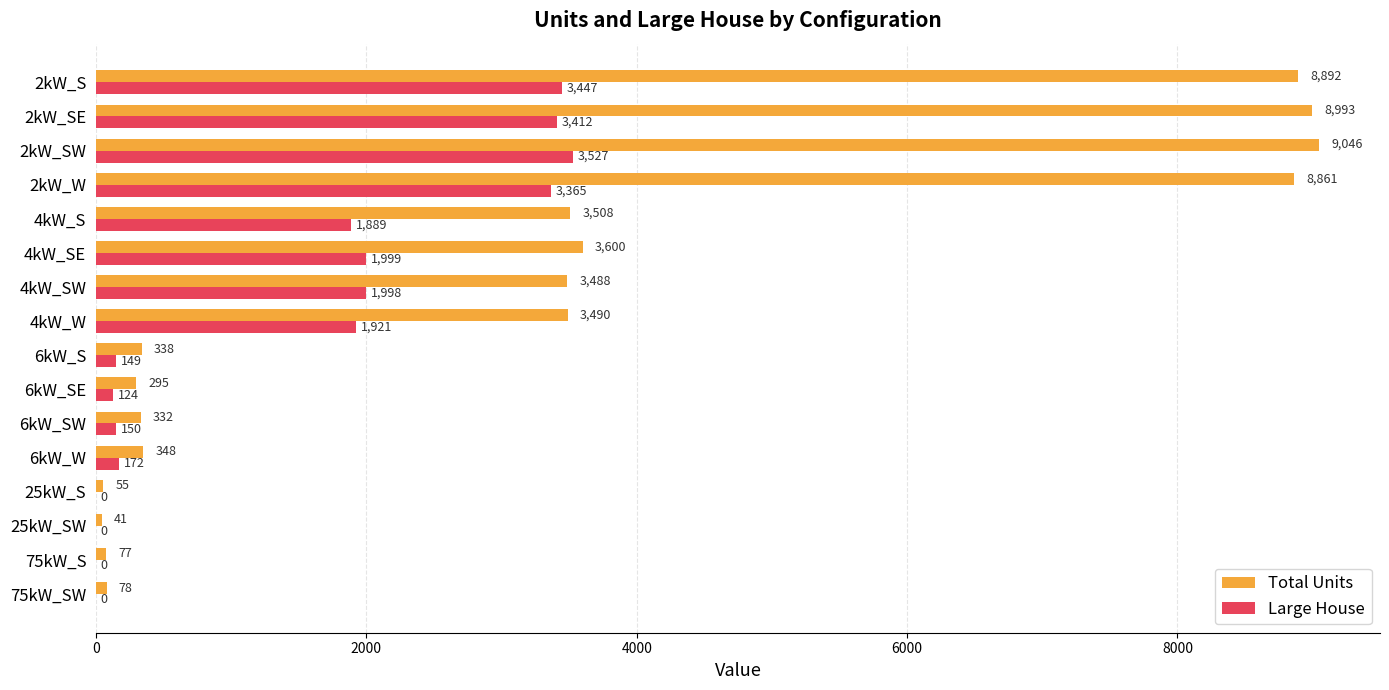

Which series has the largest total across all categories?

Total Units